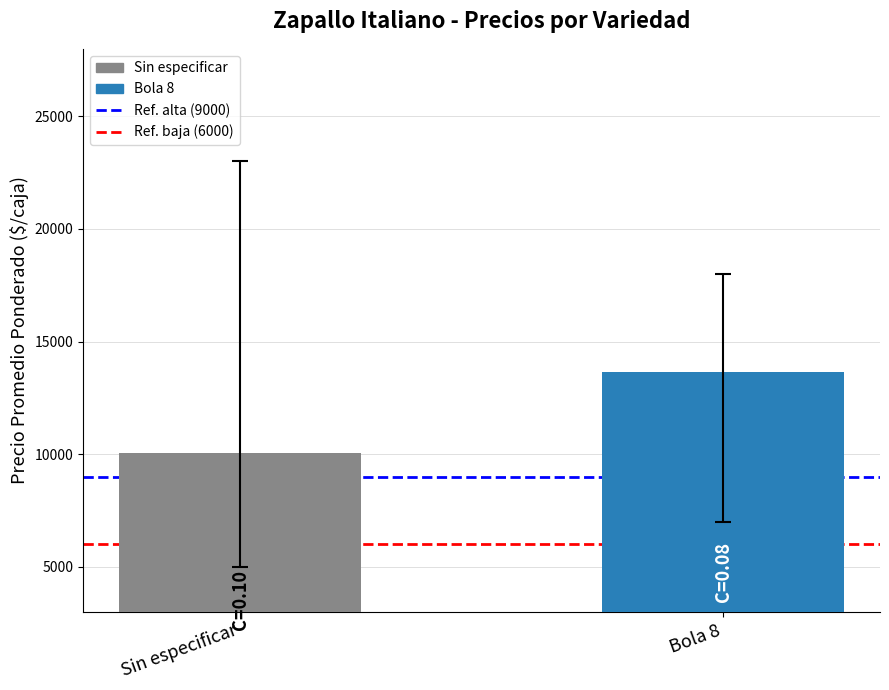

What is the sum of the values at Bola 8 and Sin especificar?

23660